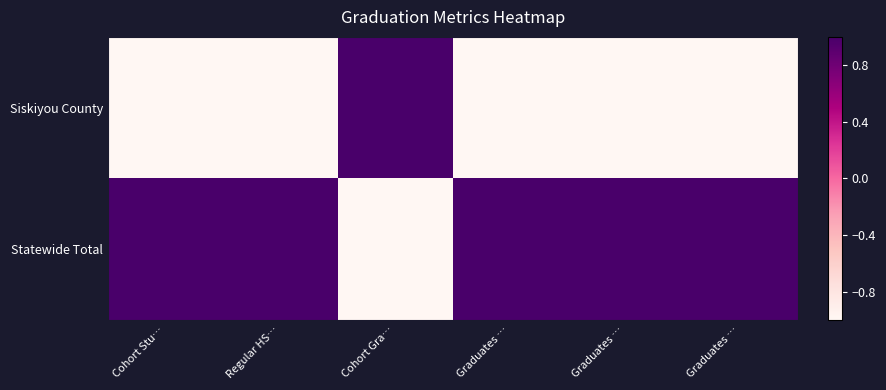

Which series has the largest total across all categories?

Statewide Total